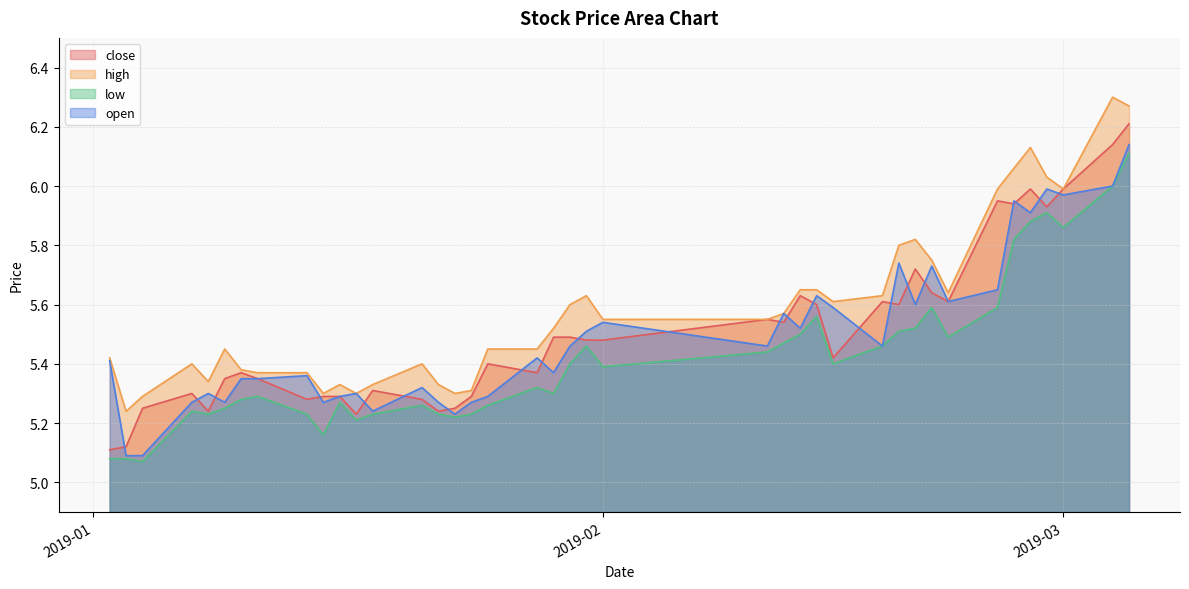

In high, how many points are higher than both neighbors (excluding endpoints)?

8